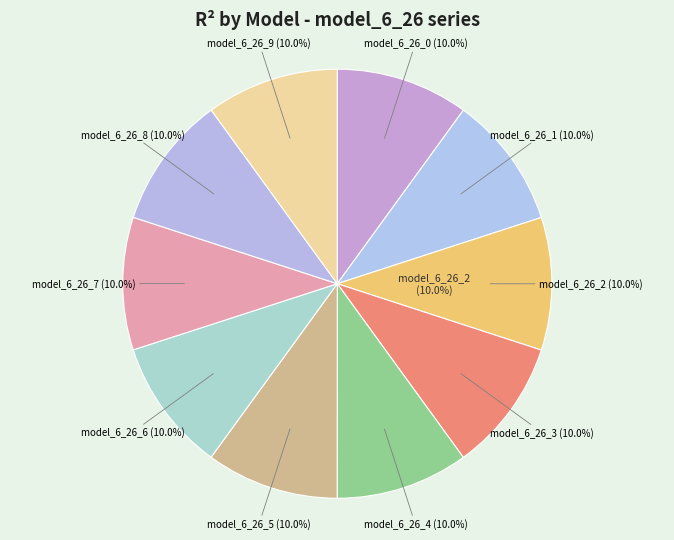

Rank the categories by value from highest to lowest.

model_6_26_2, model_6_26_1, model_6_26_3, model_6_26_0, model_6_26_4, model_6_26_5, model_6_26_6, model_6_26_7, model_6_26_8, model_6_26_9